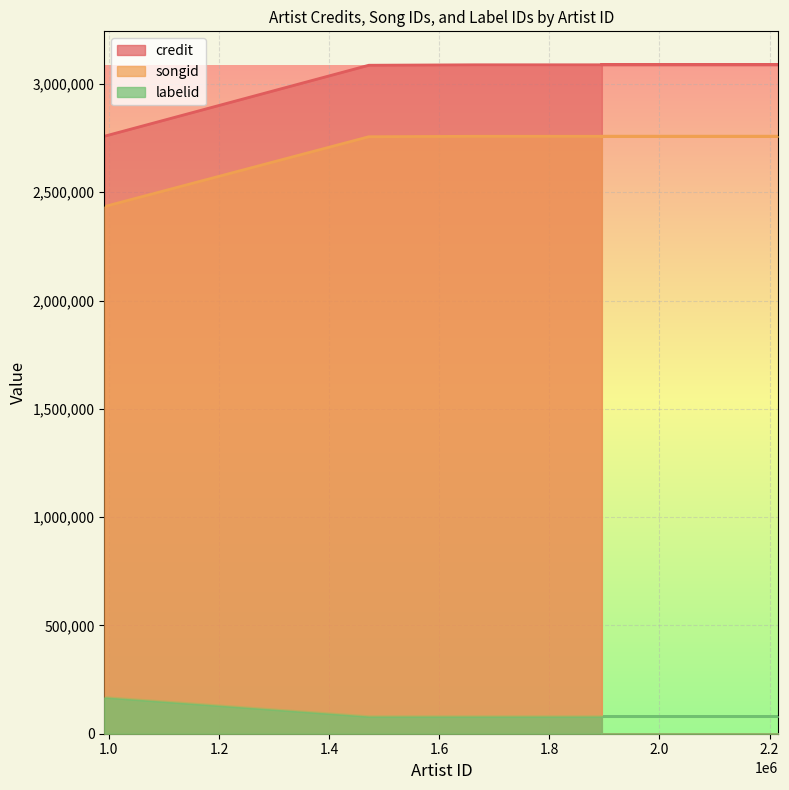

Reading left to right, transcribe all the data shown in this chart.

credit: 991626=2758477	1472092=3086396	1663310=3088448	2215895=3088497	1895303=3088497
songid: 991626=2433647	1472092=2756319	1663310=2758326	2215895=2758391	1895303=2758391
labelid: 991626=167296	1472092=78938	1663310=78938	2215895=78938	1895303=78938